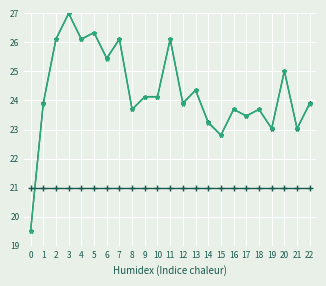

What is the greatest value displayed?

27.0